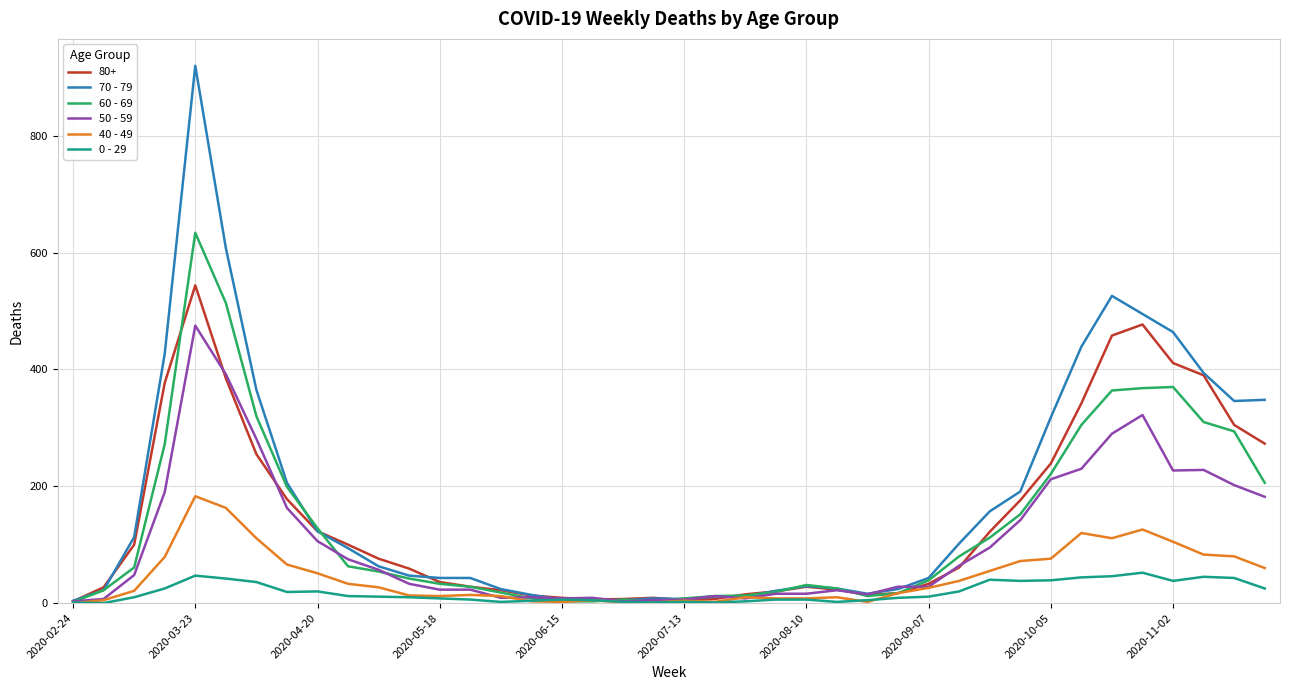

List the series in order of their peak value, lowest first.

0 - 29, 40 - 49, 50 - 59, 80+, 60 - 69, 70 - 79